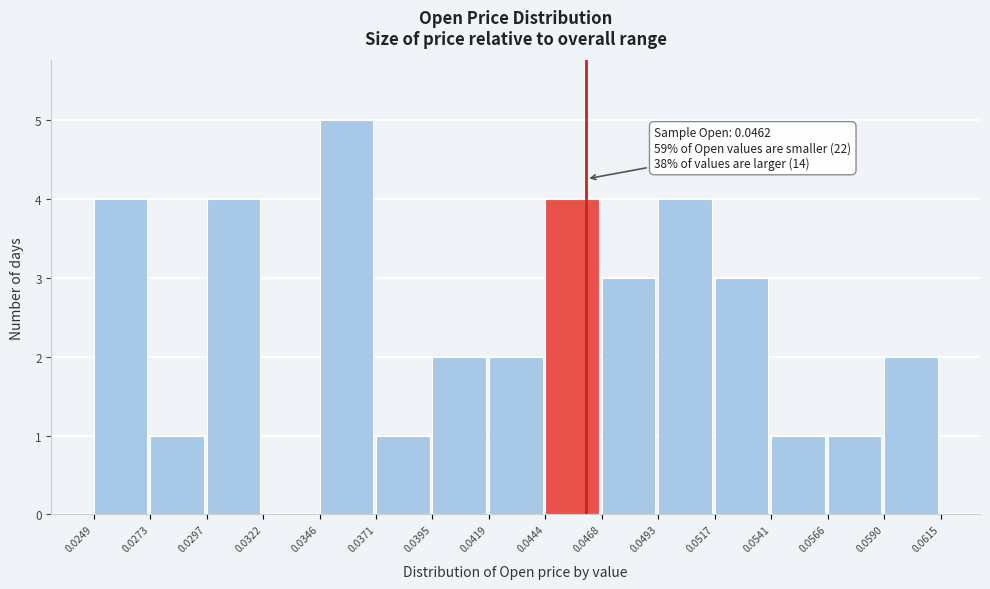

Over which range of the x-axis is the bar tallest?

0.0346 to 0.0371